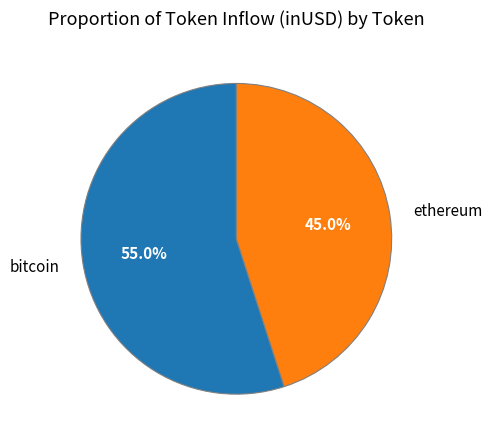

Does ethereum account for over 50% of the chart?

No